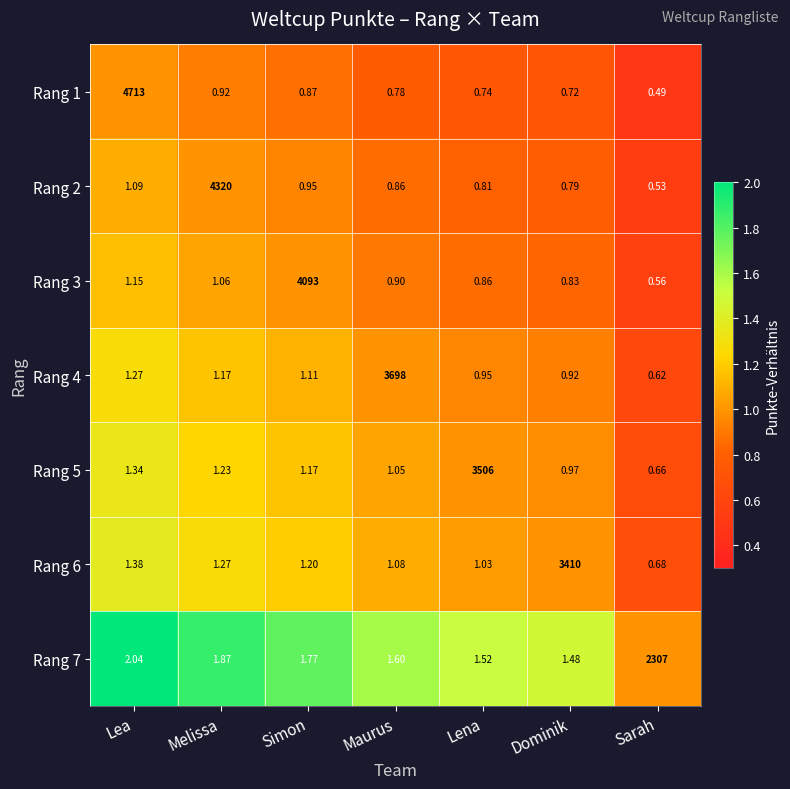

Count the number of data series in this chart.

7